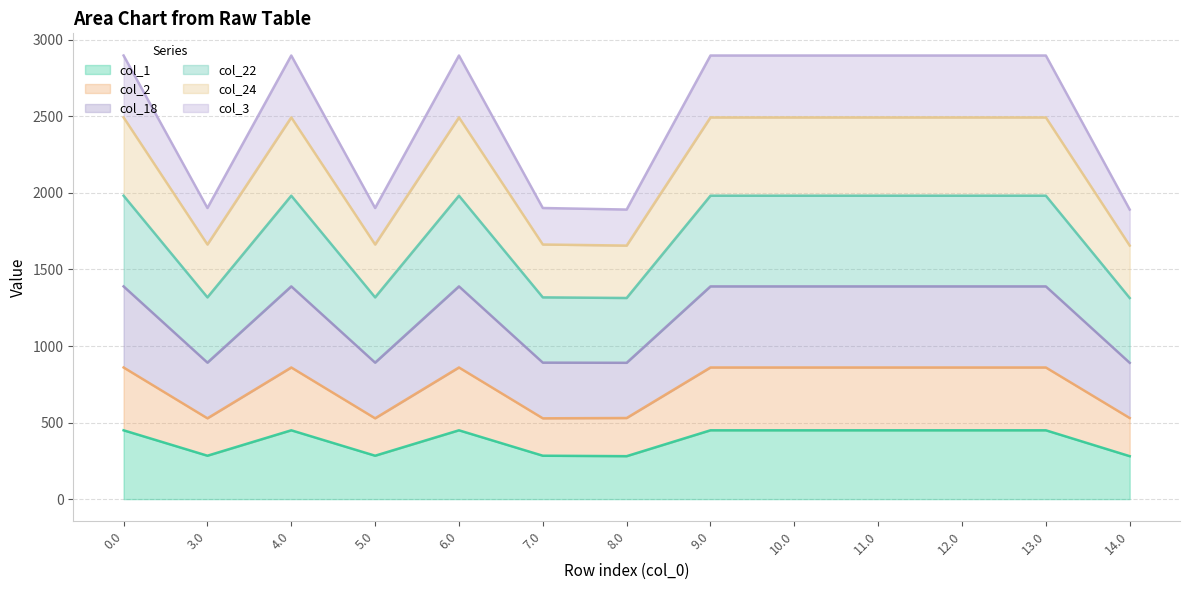

List the labels in order of col_18 value, smallest first.

8.0, 14.0, 3.0, 5.0, 7.0, 0.0, 4.0, 6.0, 9.0, 10.0, 11.0, 12.0, 13.0